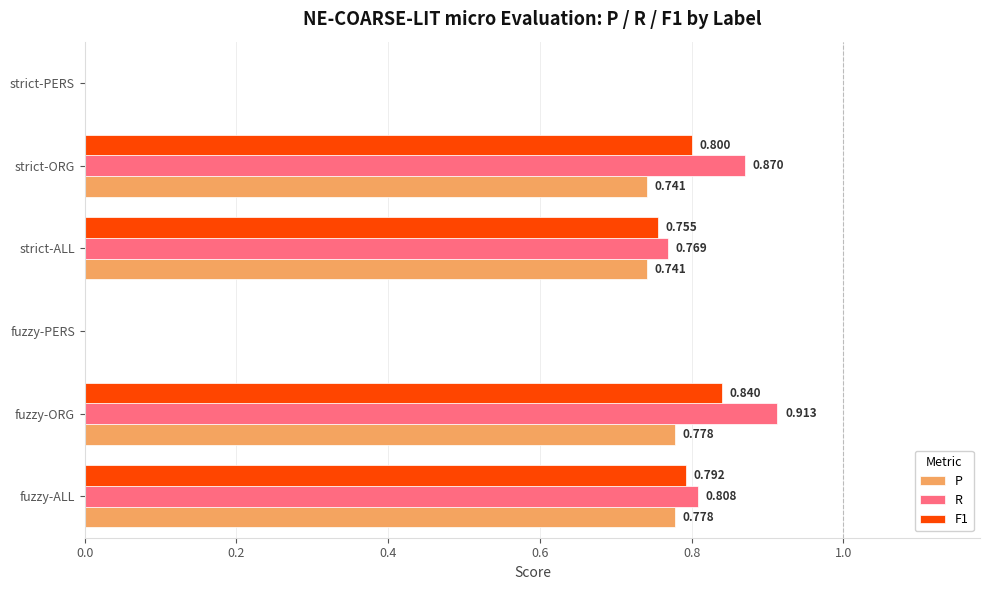

What are all the series names shown in the legend?

P, R, F1